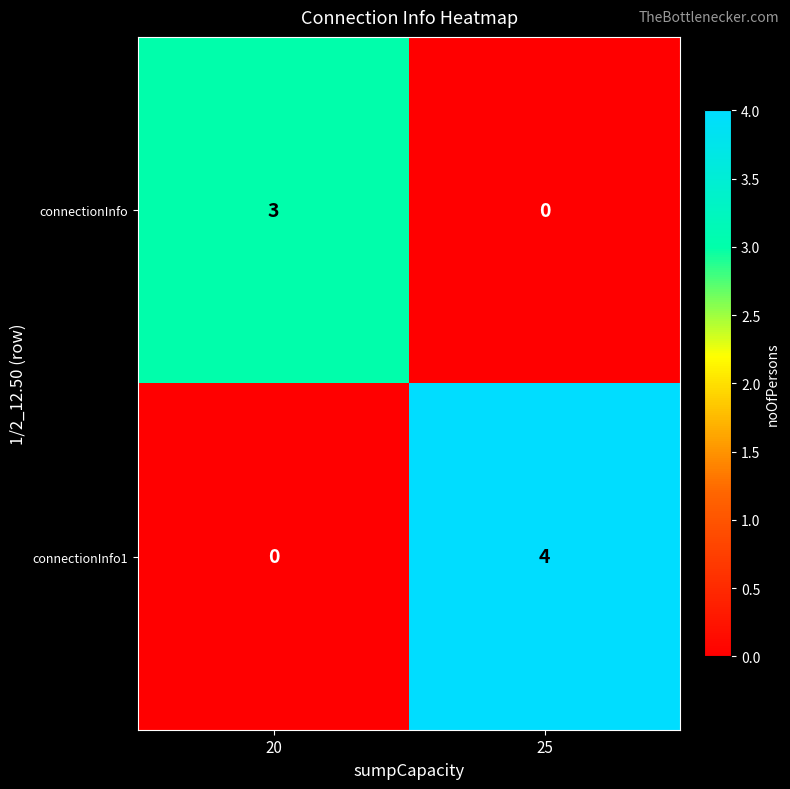

The connectionInfo series shows 4 at 20. True or false?

False